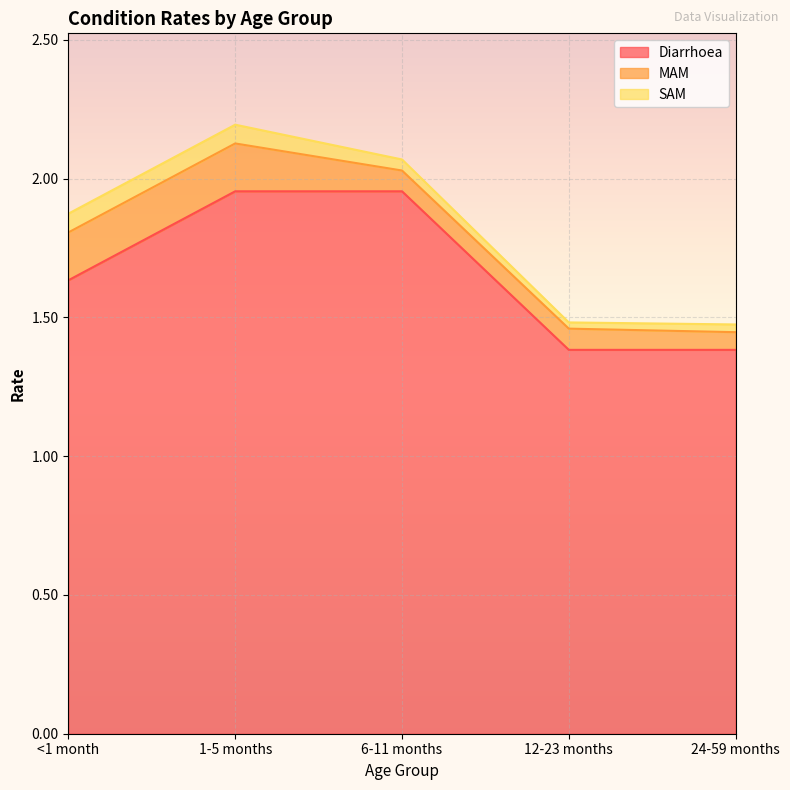

Is the value of Diarrhoea at 1-5 months greater than the value of MAM at 24-59 months?

Yes